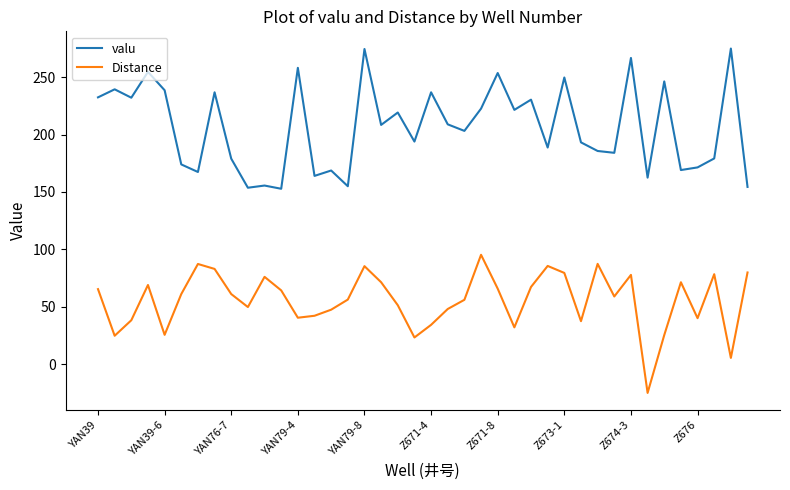

What is the lowest value of the Distance series?

-25.0